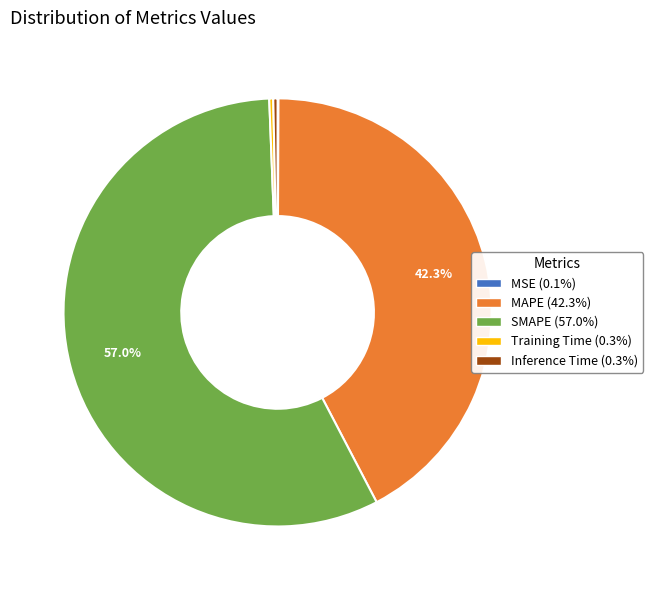

What is the largest slice in the pie chart?

SMAPE